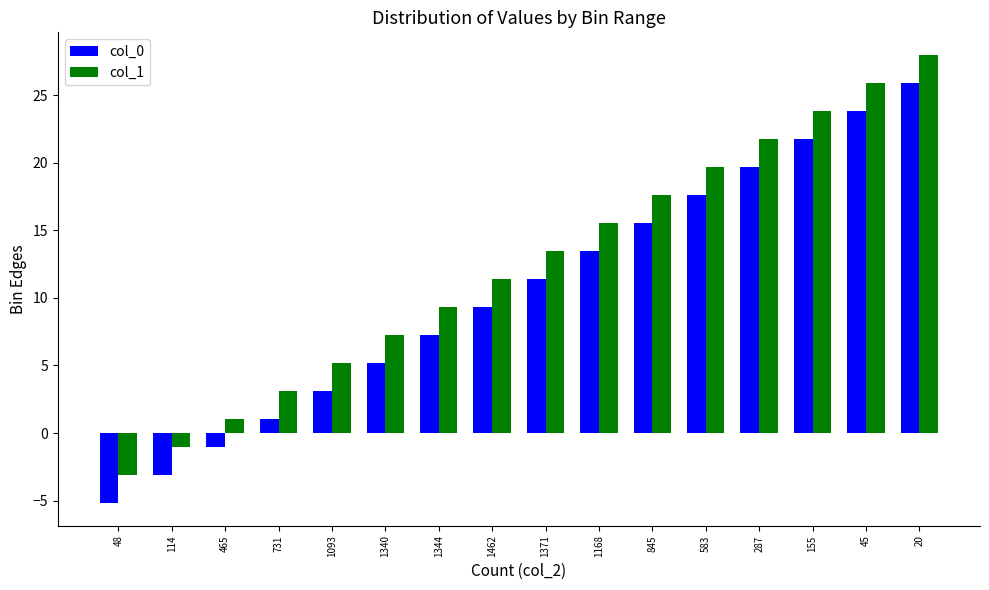

What is the spread (max minus min) of values at 114?

2.1